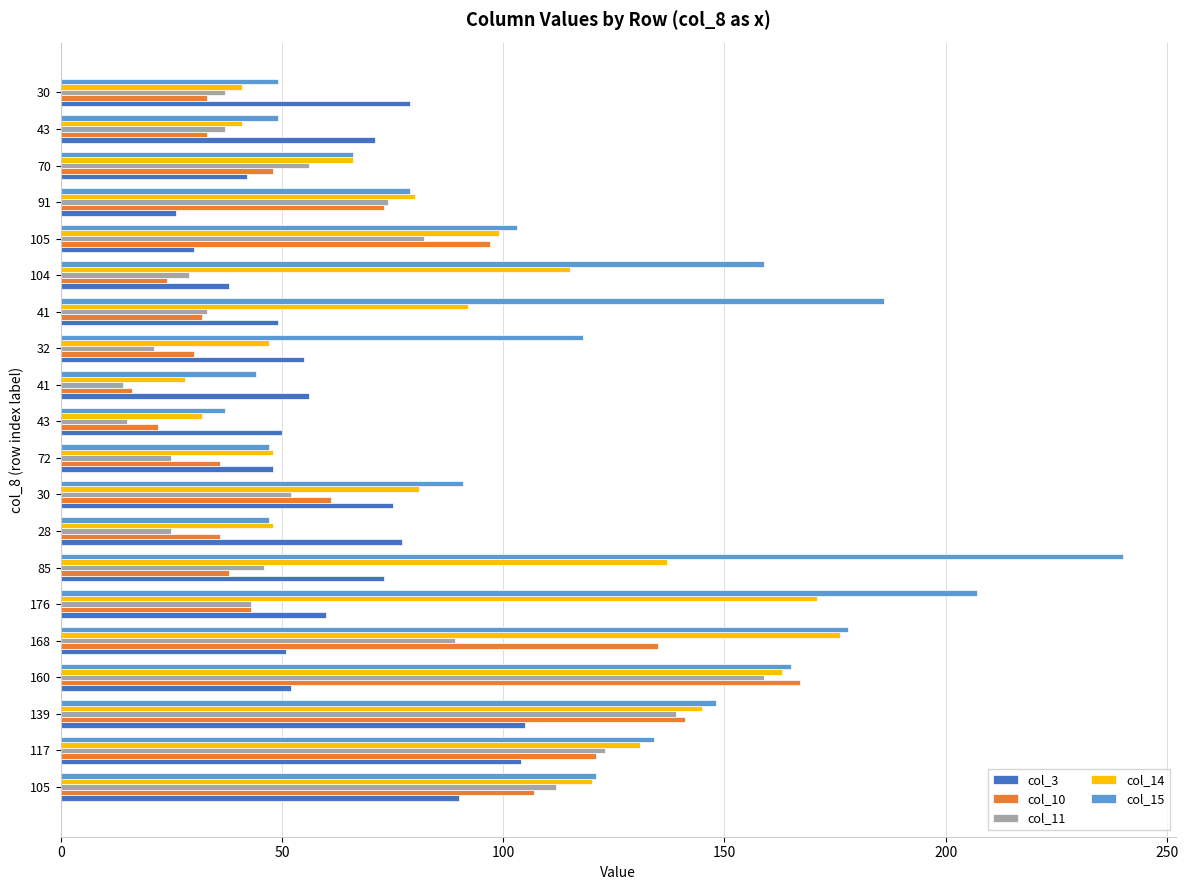

What is the difference between the maximum and minimum values in the col_3 series?

79